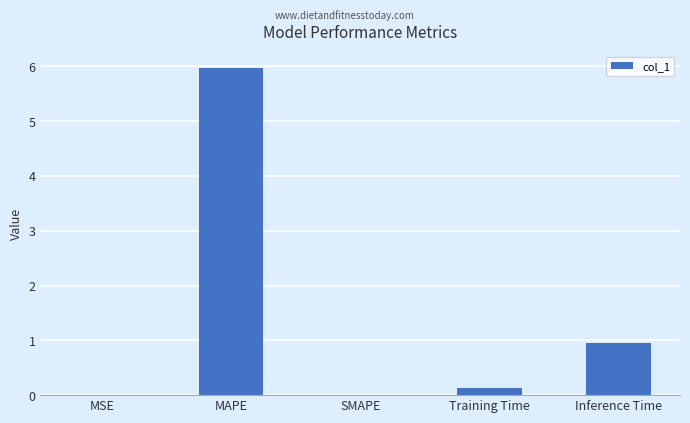

What is the maximum value shown in the chart?

6.0